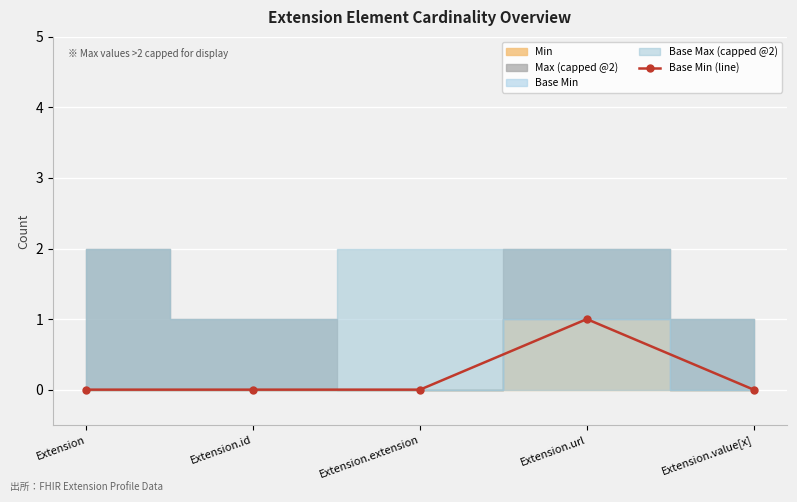

List the labels in order of value, largest first.

Extension.url, Extension, Extension.id, Extension.extension, Extension.value[x]